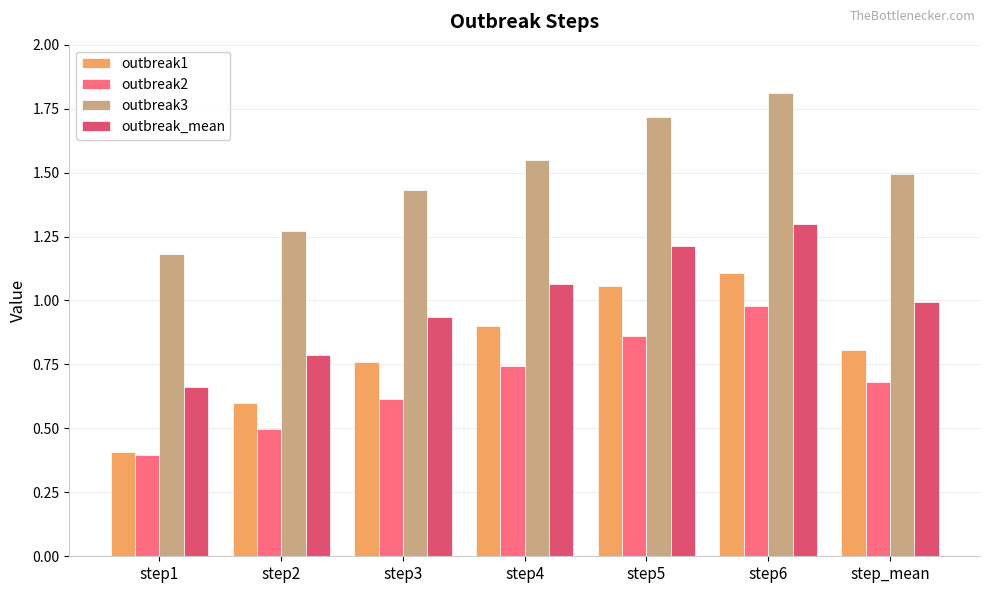

How many groups of bars are there?

7